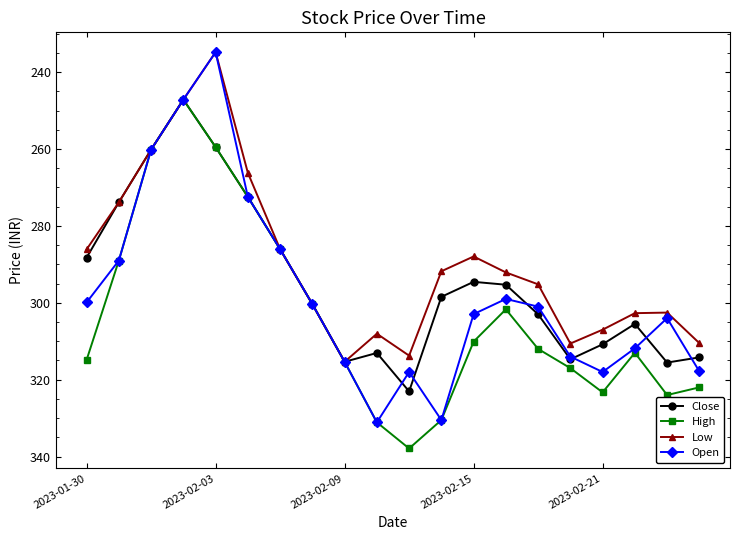

What is the value of the High point at the 20th from the left?

322.0